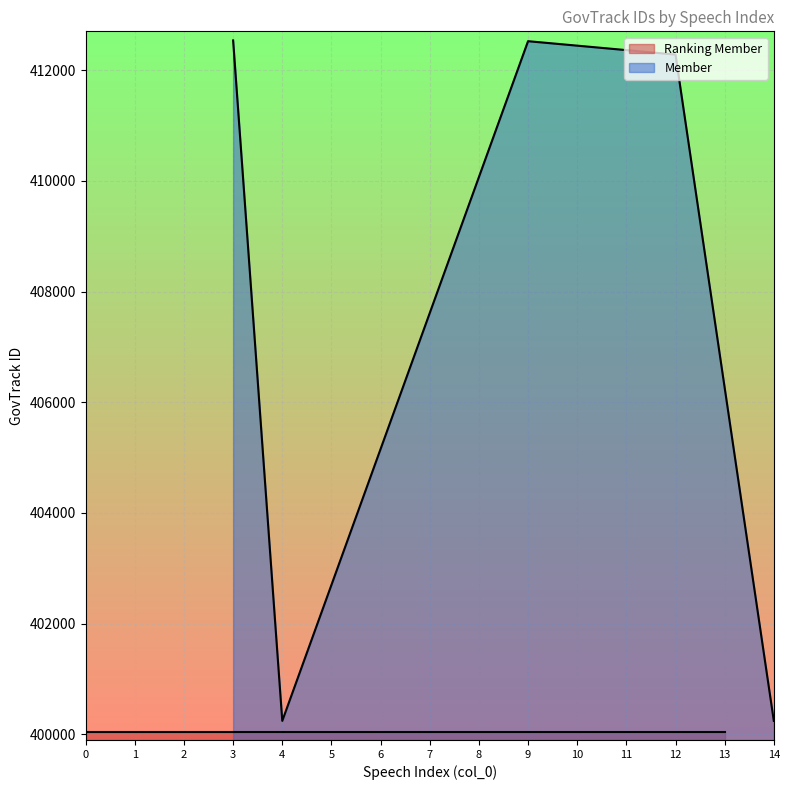

What is the lowest value of the Member series?

400245